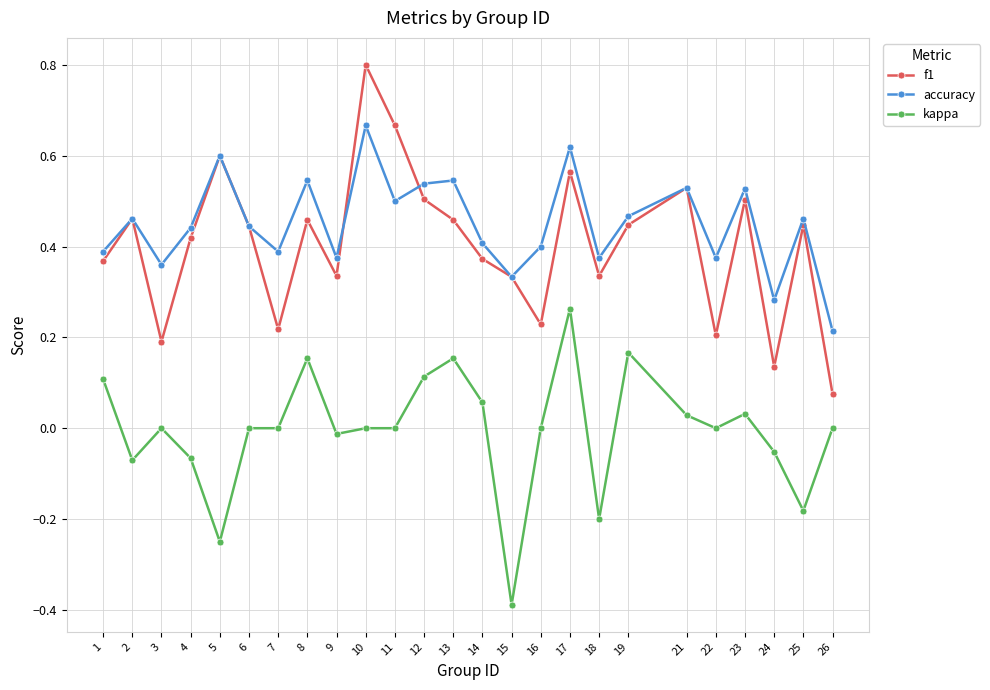

The value of f1 at 11 is 0.2. True or false?

False